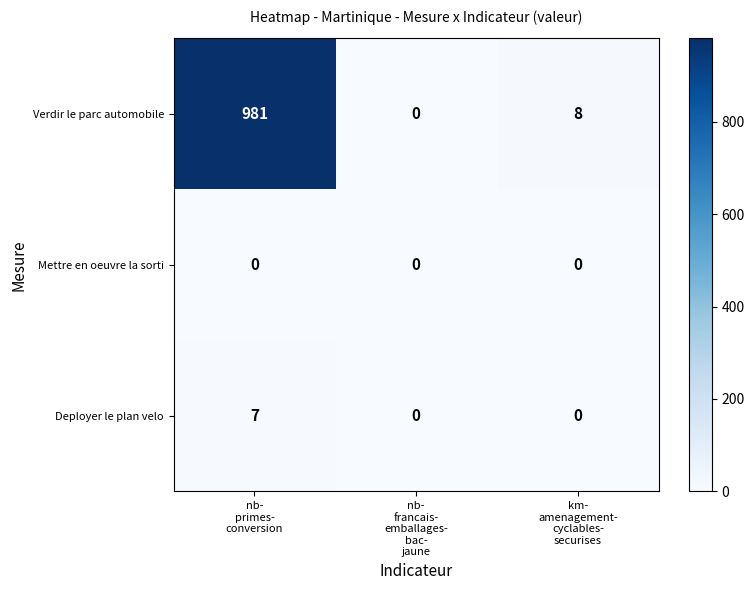

Rank the series by their maximum value, from highest to lowest.

Verdir le parc automobile, Deployer le plan velo, Mettre en oeuvre la sorti